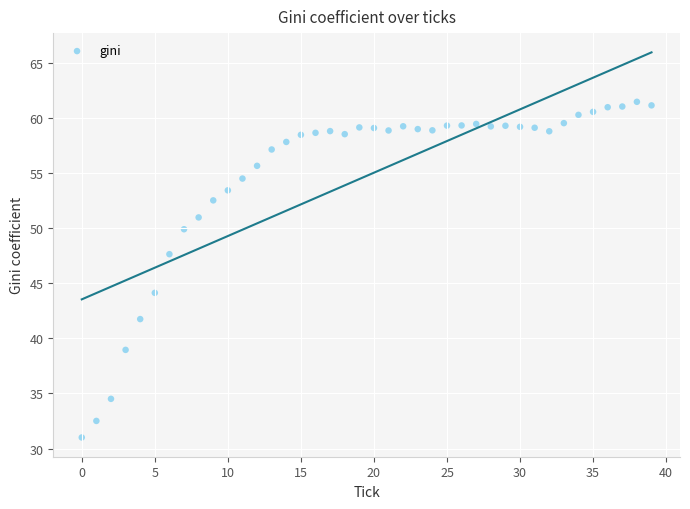

What is the range of Y values (max minus min)?

30.4